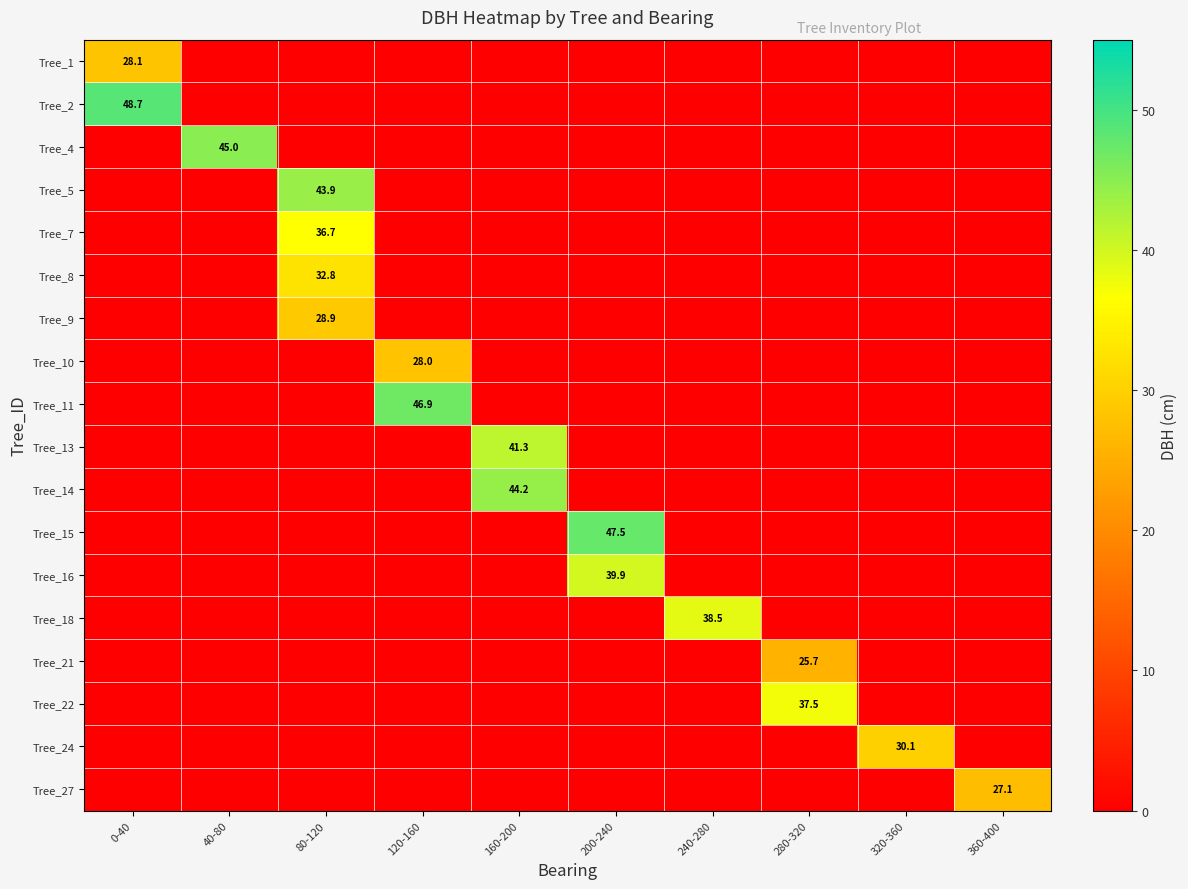

True or false: Tree_13 has a value of 27.6 at 160-200.

False